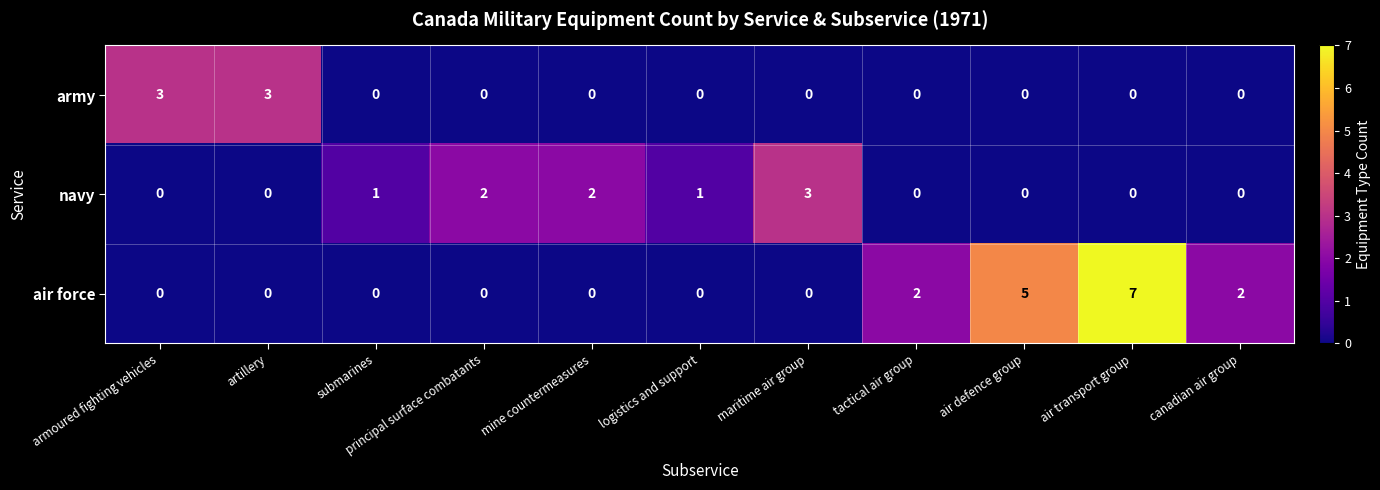

The air force series shows 0 at armoured fighting vehicles. True or false?

True